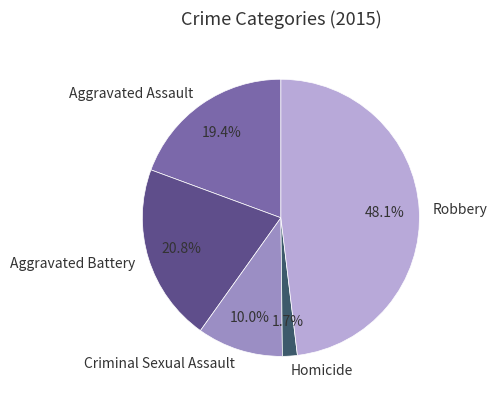

What percentage is the Criminal Sexual Assault slice, to the nearest percent?

10%